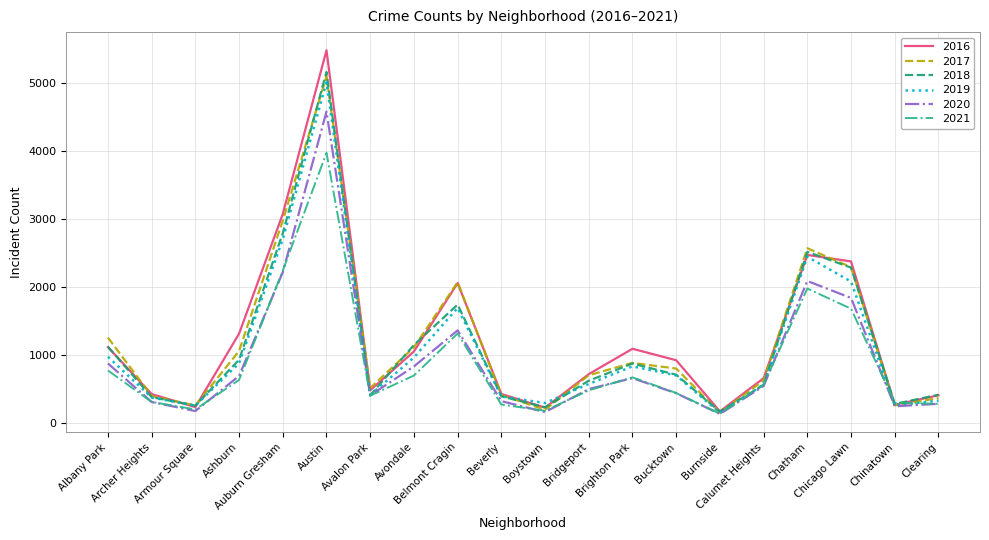

Between Auburn Gresham and Chinatown, which series saw the biggest shift?

2016